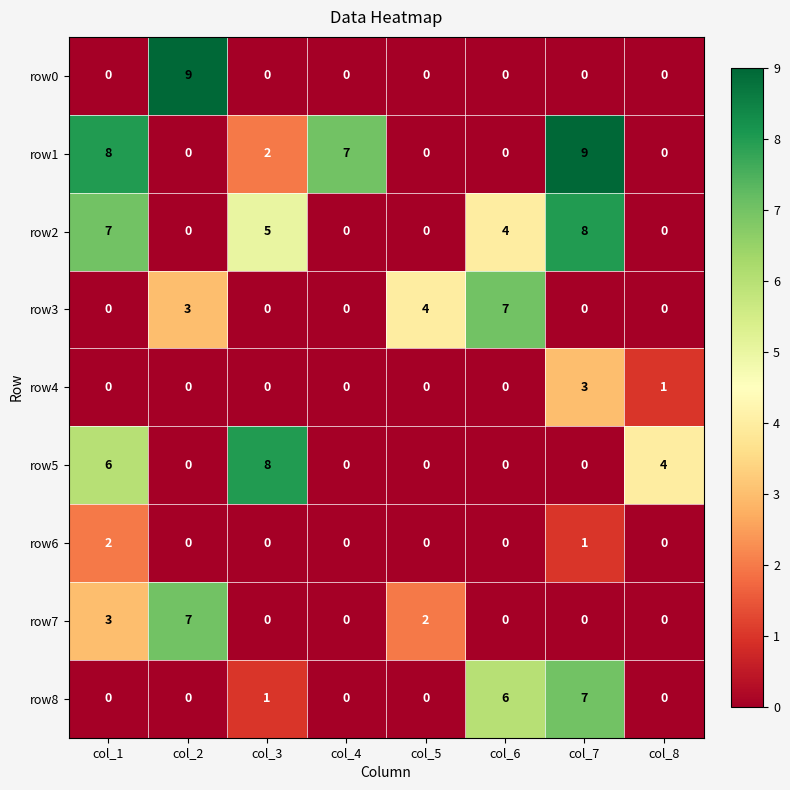

What is the difference between the maximum and minimum values in the row4 series?

3